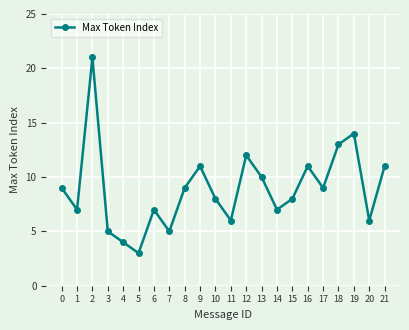

What is the greatest value displayed?

21